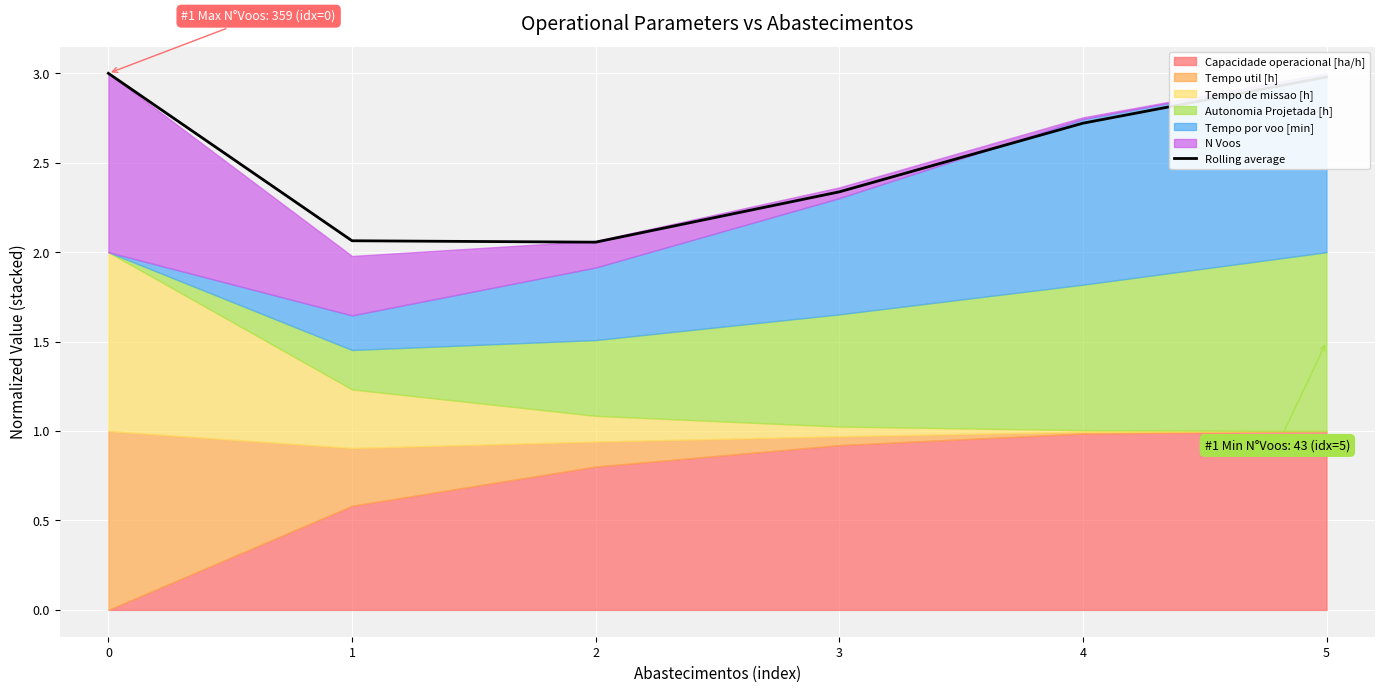

The value of Rolling average at 0 is 3.0. True or false?

True